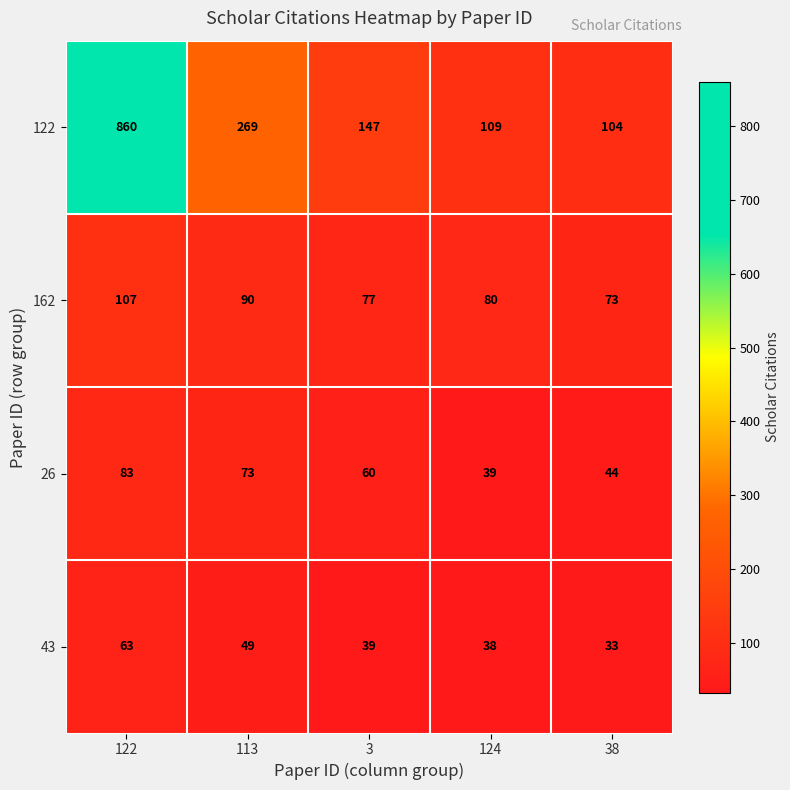

The 26 series shows 77 at 38. True or false?

False